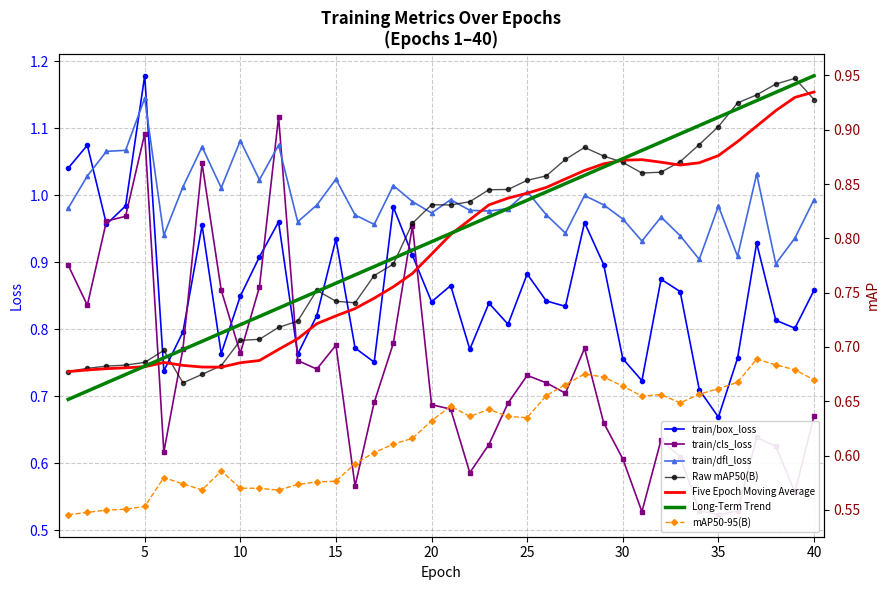

Between which two adjacent categories do train/box_loss and metrics/mAP50(B) first intersect?

16 and 17